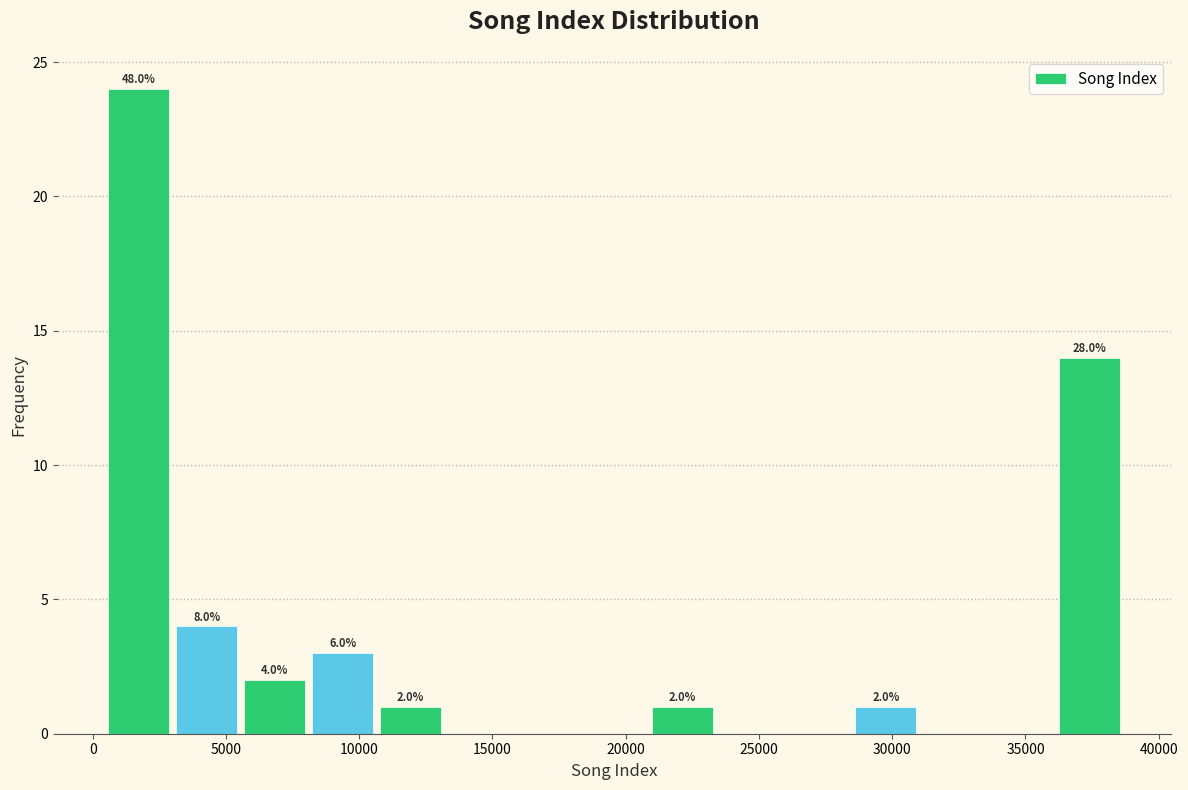

Which range on the x-axis has the tallest bar?

500 to 3000